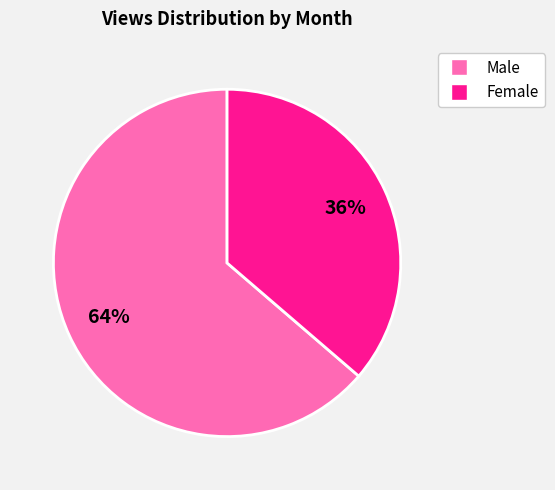

Count the number of slices in the pie.

2